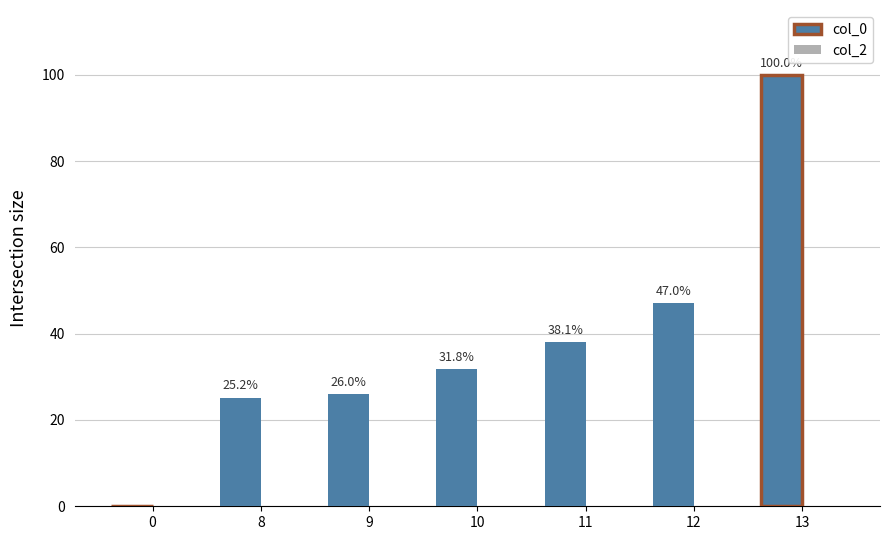

Is it true that the value at 8 is 36.9?

False